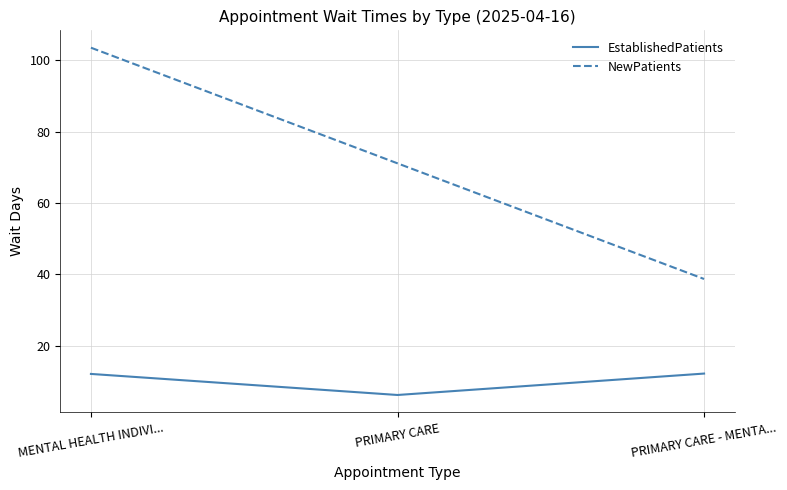

What is the approximate value of EstablishedPatients at MENTAL HEALTH INDIVI...?

12.1